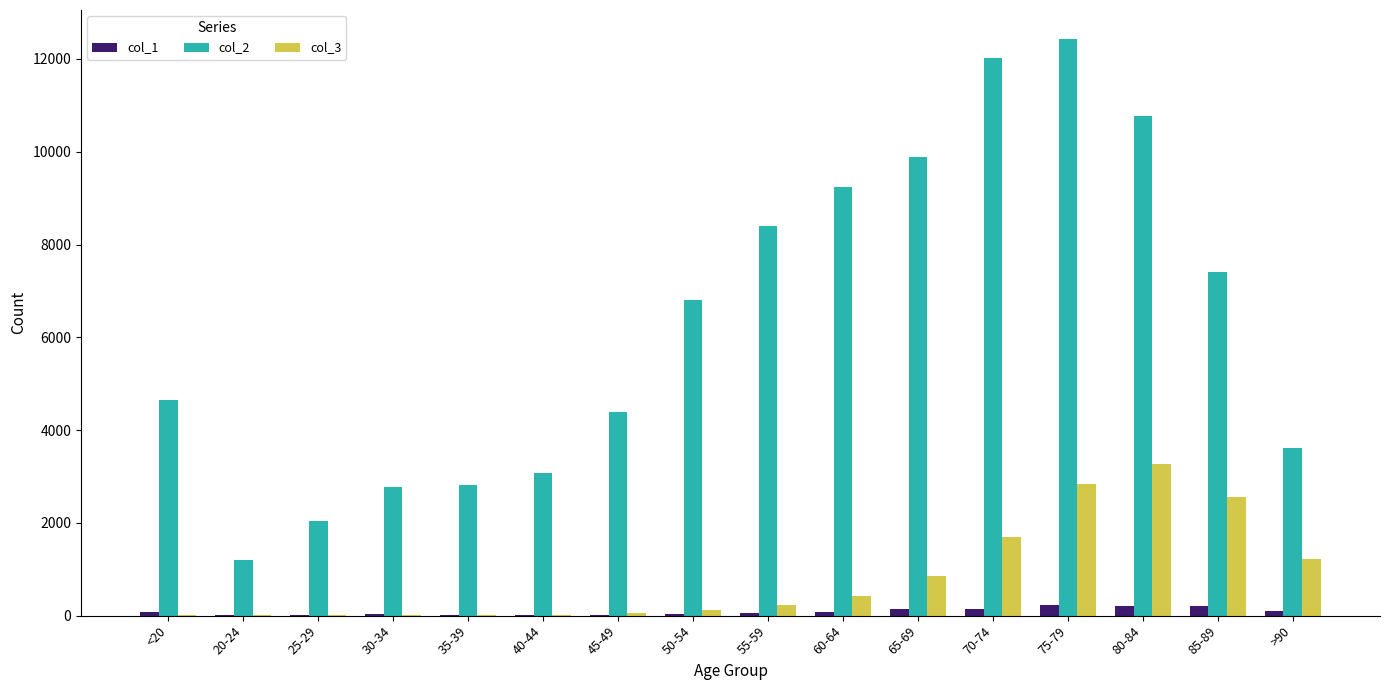

At which category is the sum across all series the highest?

75-79